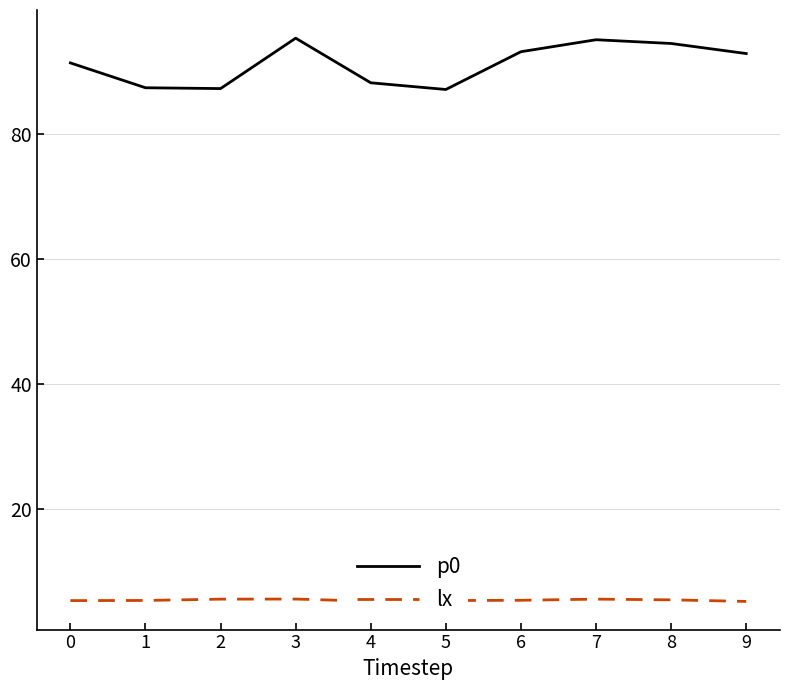

What is the smallest value displayed?

5.2